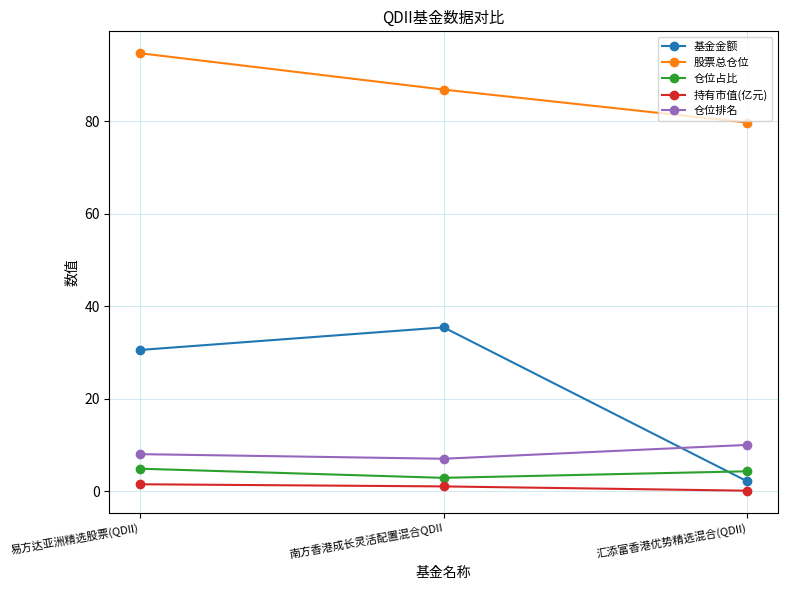

List the labels in order of 仓位排名 value, largest first.

汇添富香港优势精选混合(QDII), 易方达亚洲精选股票(QDII), 南方香港成长灵活配置混合QDII